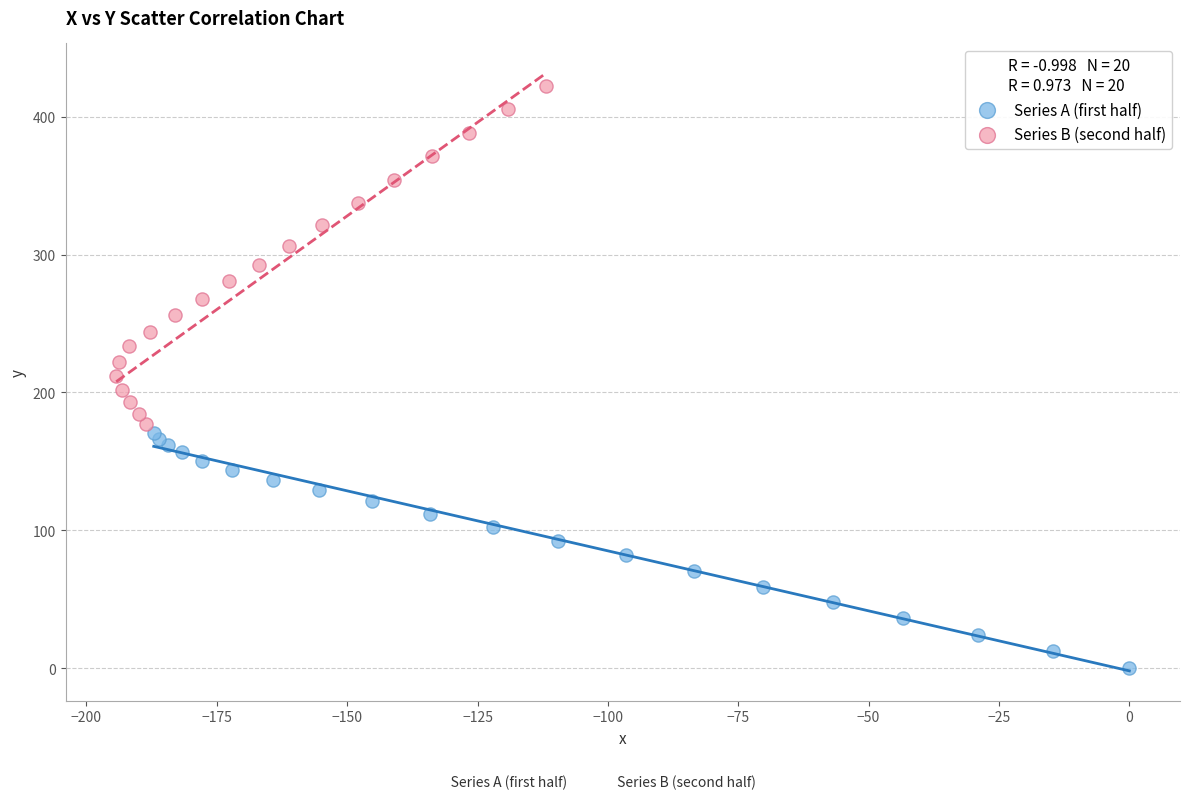

Which series has the widest spread of Y values?

Series B (second half)